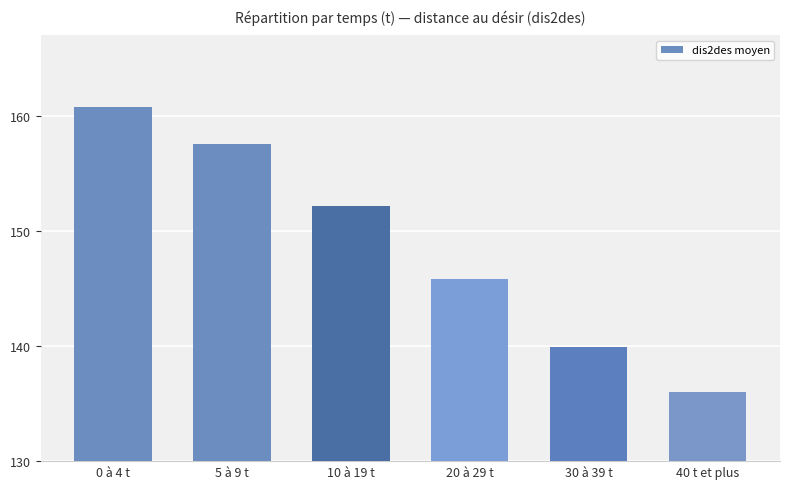

Reading left to right, transcribe all the data shown in this chart.

160.8	157.6	152.2	145.8	139.9	136.0